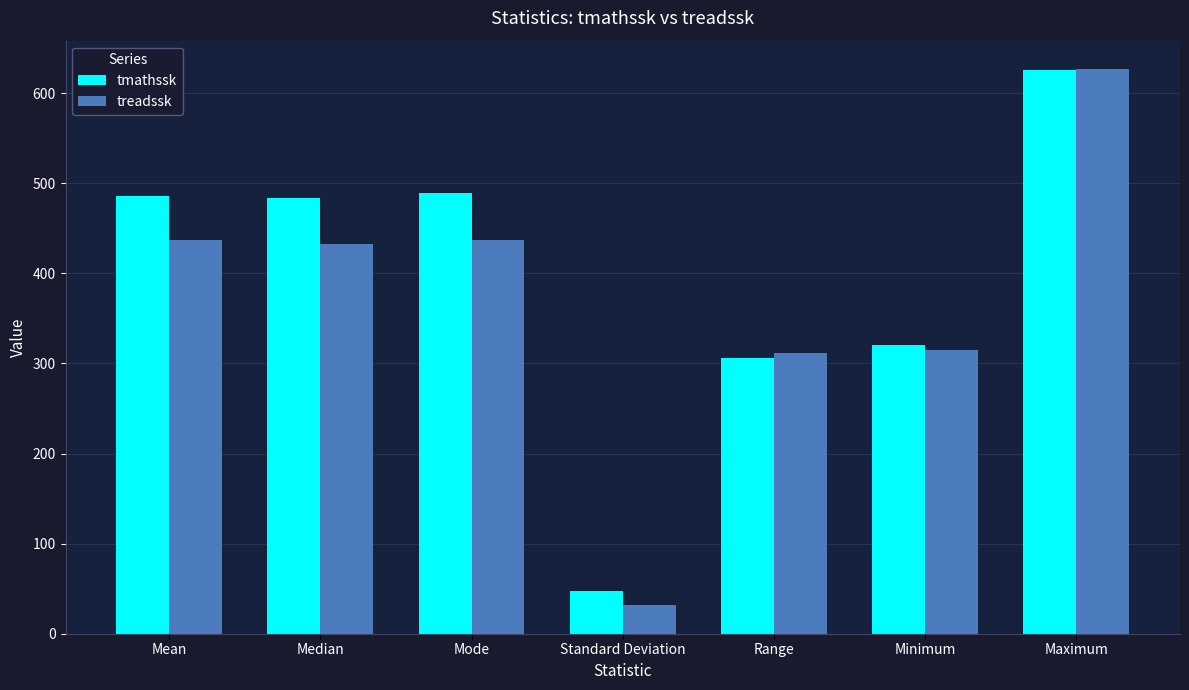

Which series has the largest range (max minus min)?

treadssk